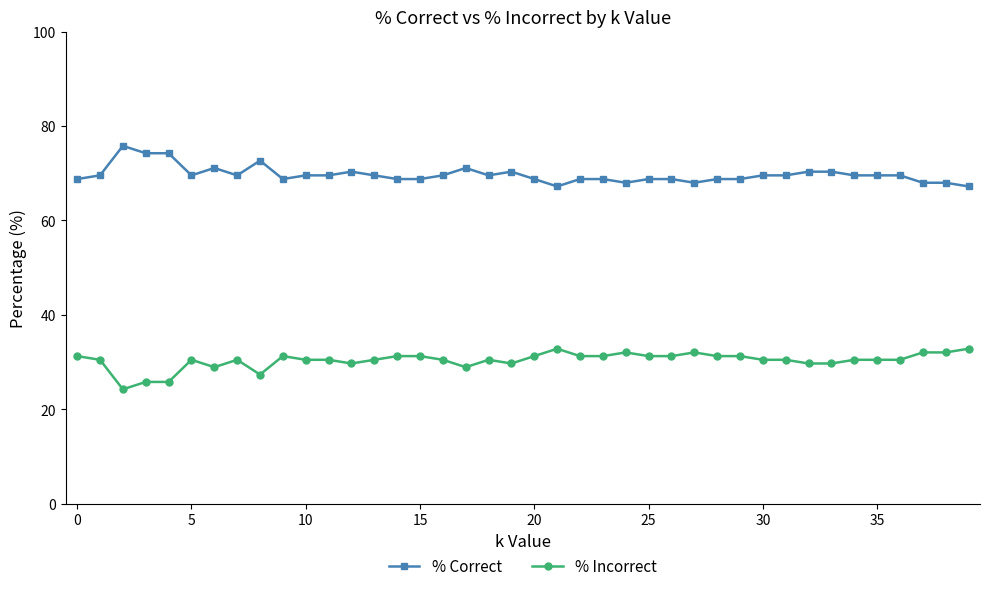

What is the maximum value for % Incorrect?

32.8